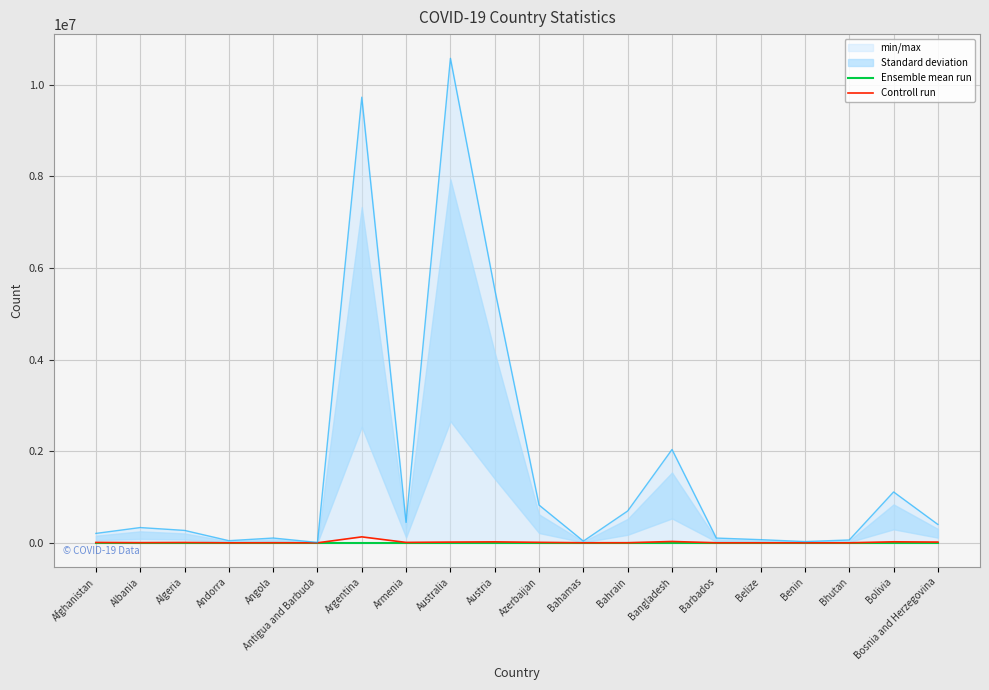

True or false: Controll run and Ensemble mean run cross at least once.

False